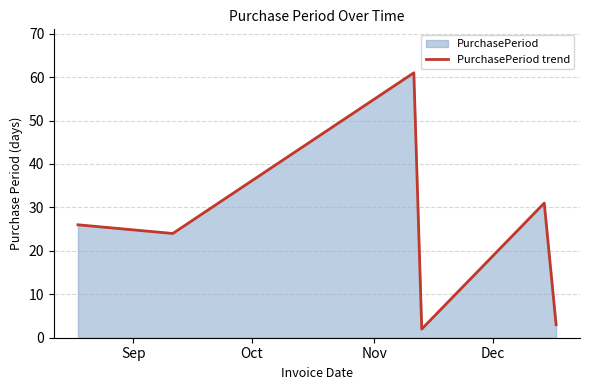

What is the difference between the maximum and minimum values?

59